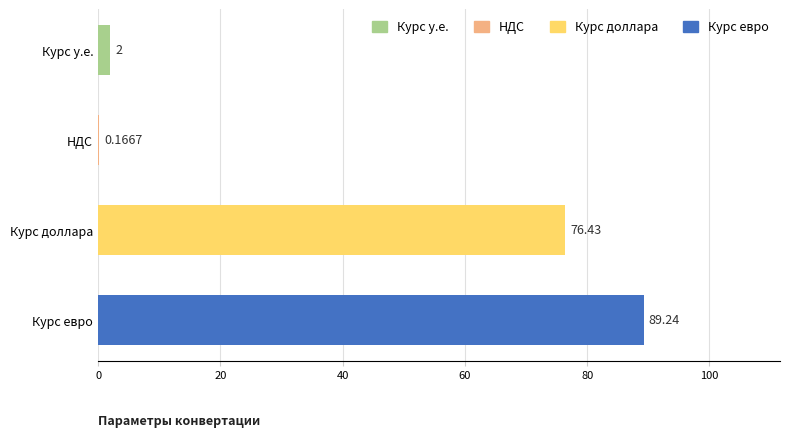

Between Курс у.е. and Курс евро, which is larger?

Курс евро